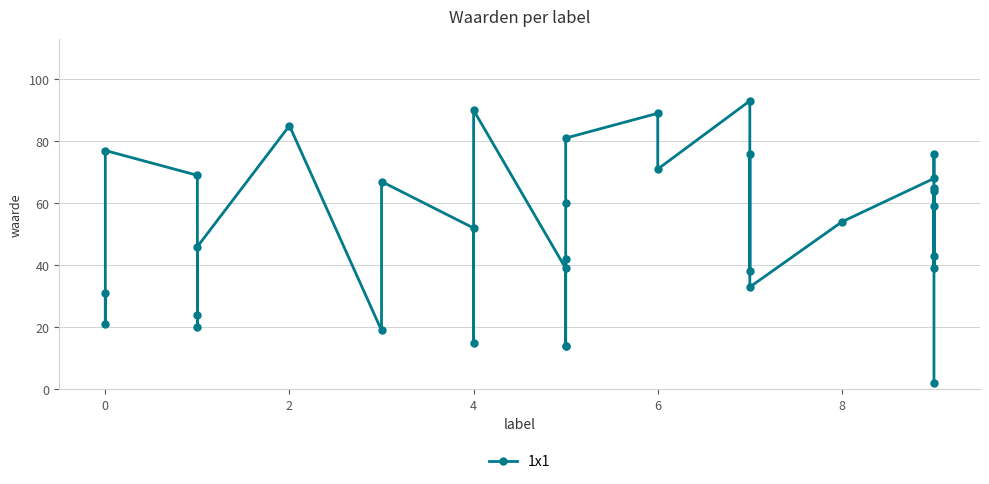

True or false: there are more than 0 points higher than both neighbors.

True